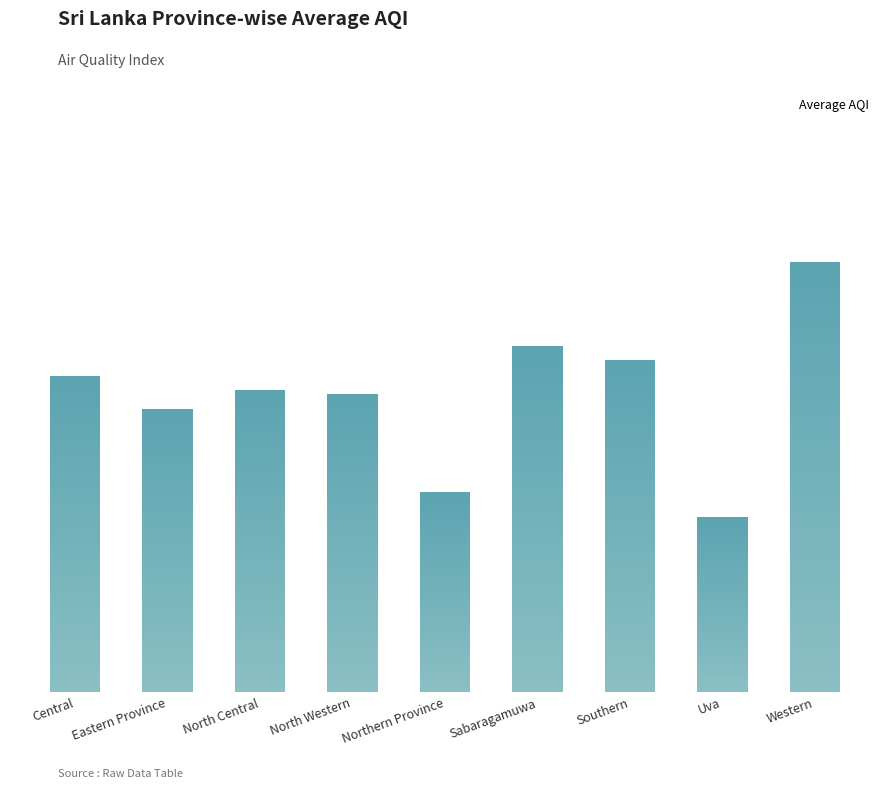

What is the smallest value displayed?

32.0